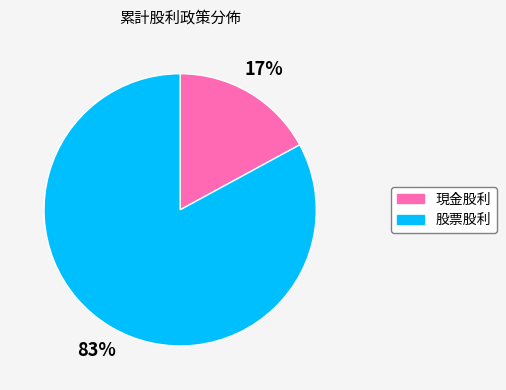

Is there a majority slice in this chart?

Yes